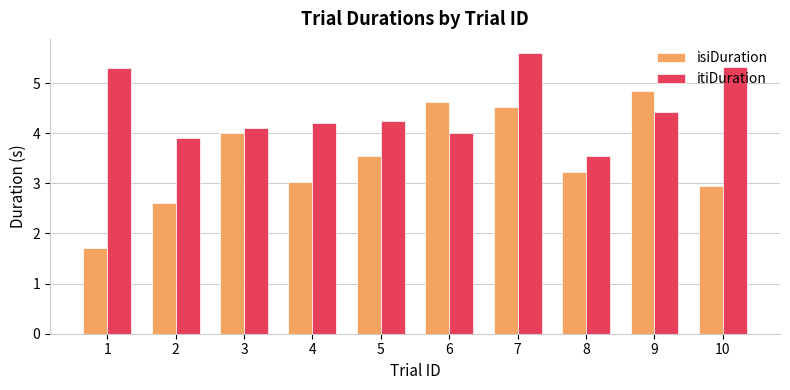

At how many categories does at least one series exceed 3?

10